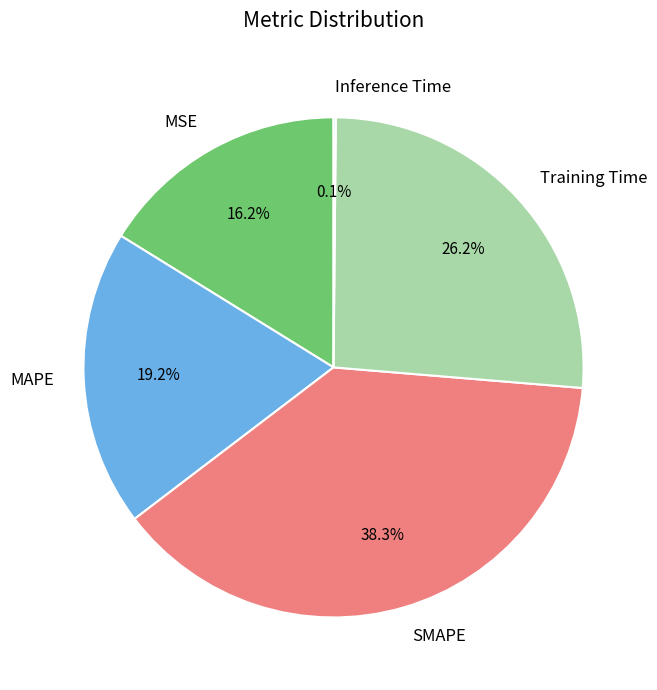

Which has a higher value, MSE or Training Time?

Training Time